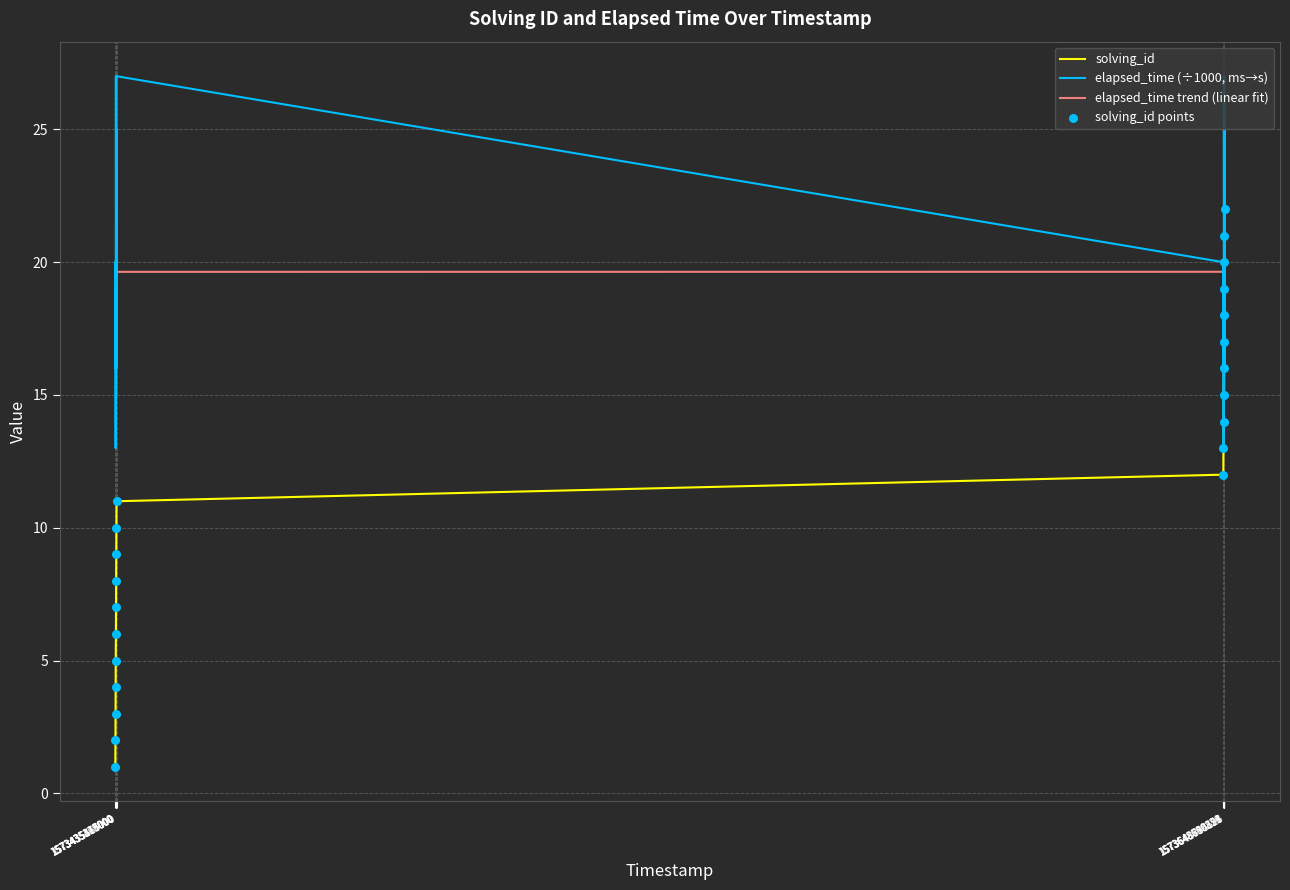

At how many categories does at least one series exceed 15?

22